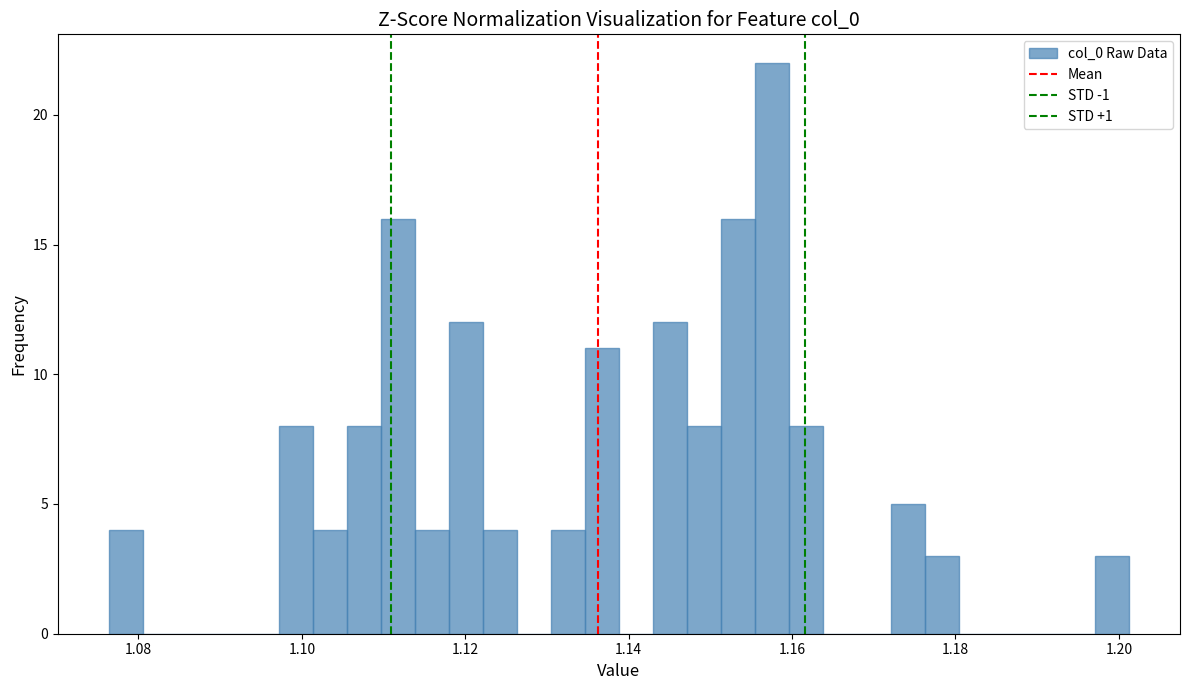

Read against the x-axis, roughly where is the centre of the tallest bar?

1.158